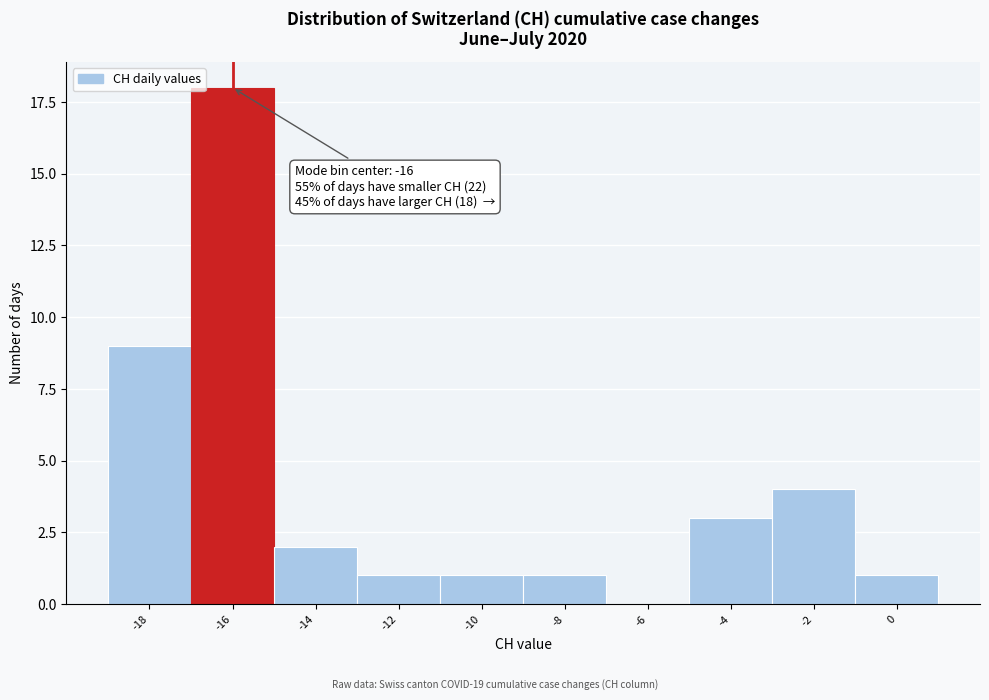

Reading left to right, list all the values displayed in this chart.

-18=9	-16=18	-14=2	-12=1	-10=1	-8=1	-6=0	-4=3	-2=4	0=1